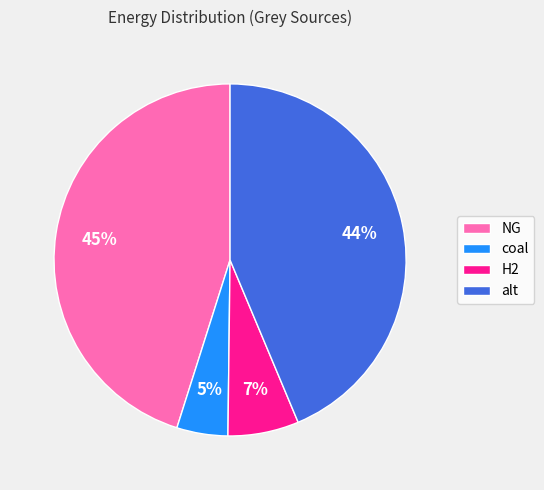

Is the sum of alt and coal greater than half?

No